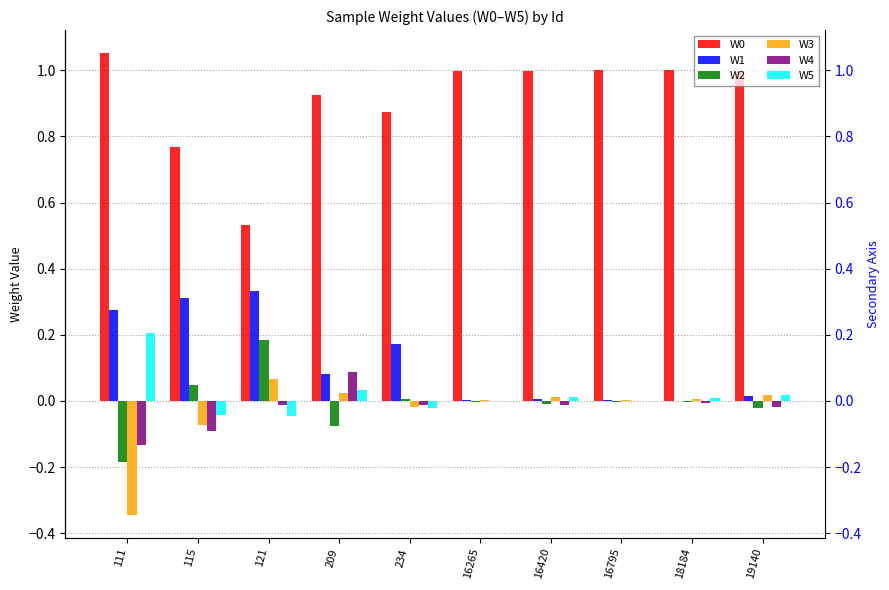

Is it true that W4 equals -0.0 at 16265?

False